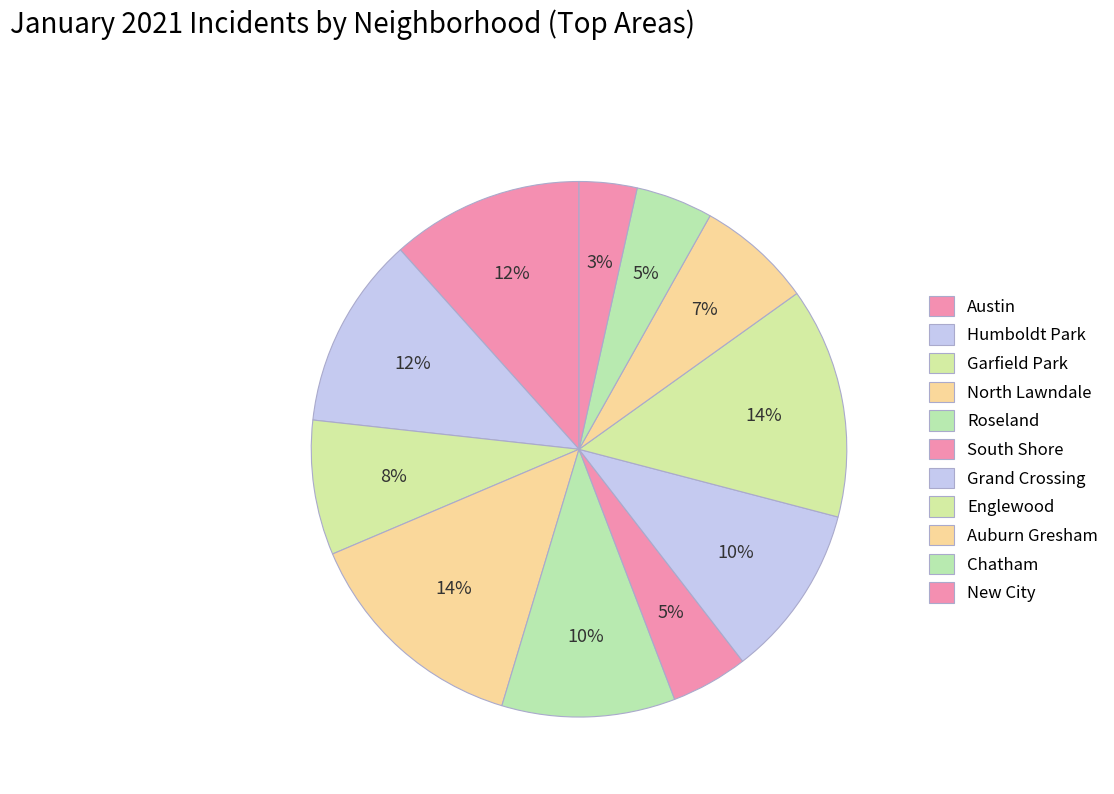

Is it true that South Shore is 5% of the pie?

True